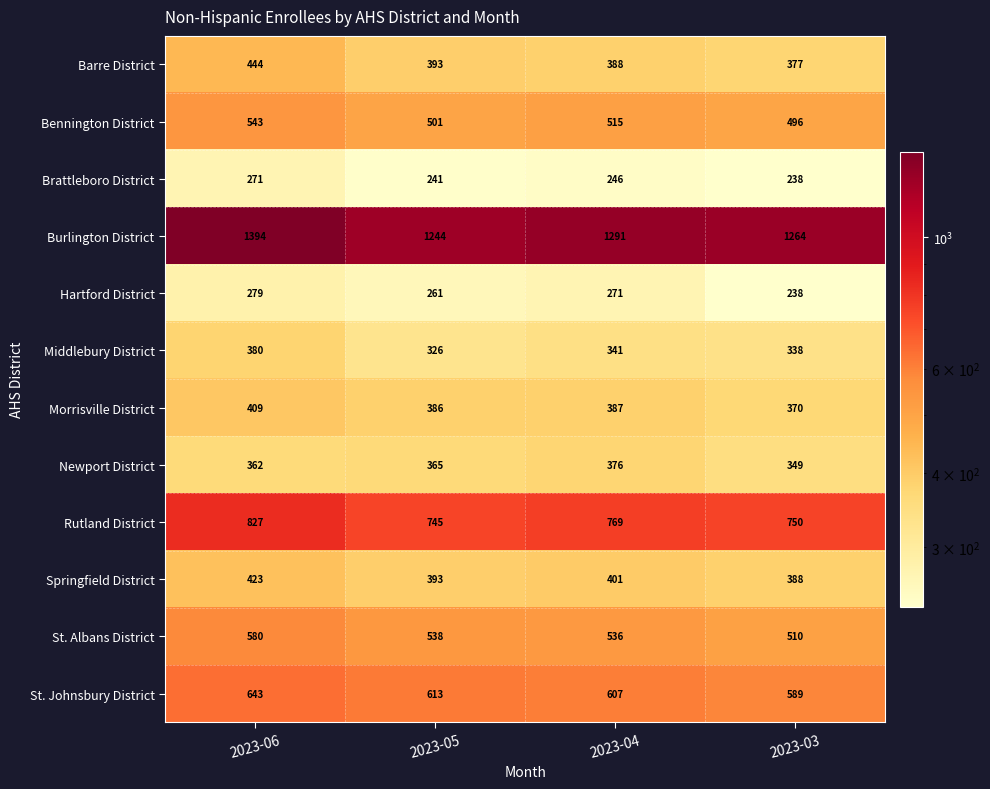

What is the total value across all series at 2023-04?

6128